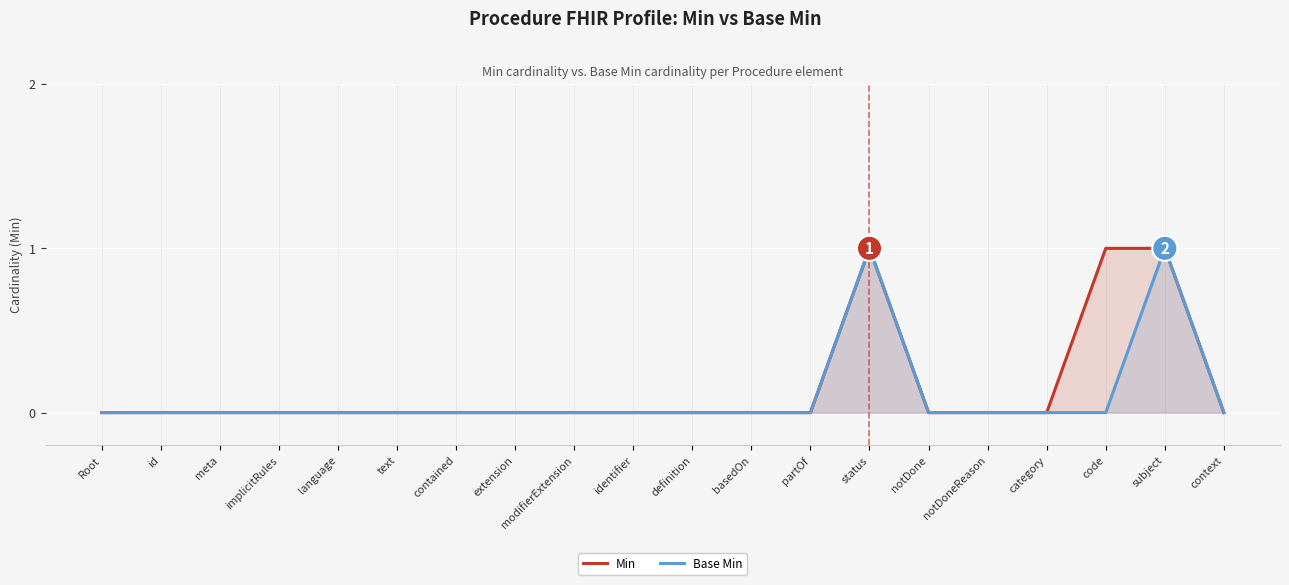

At which category does the chart reach its peak across all series?

status